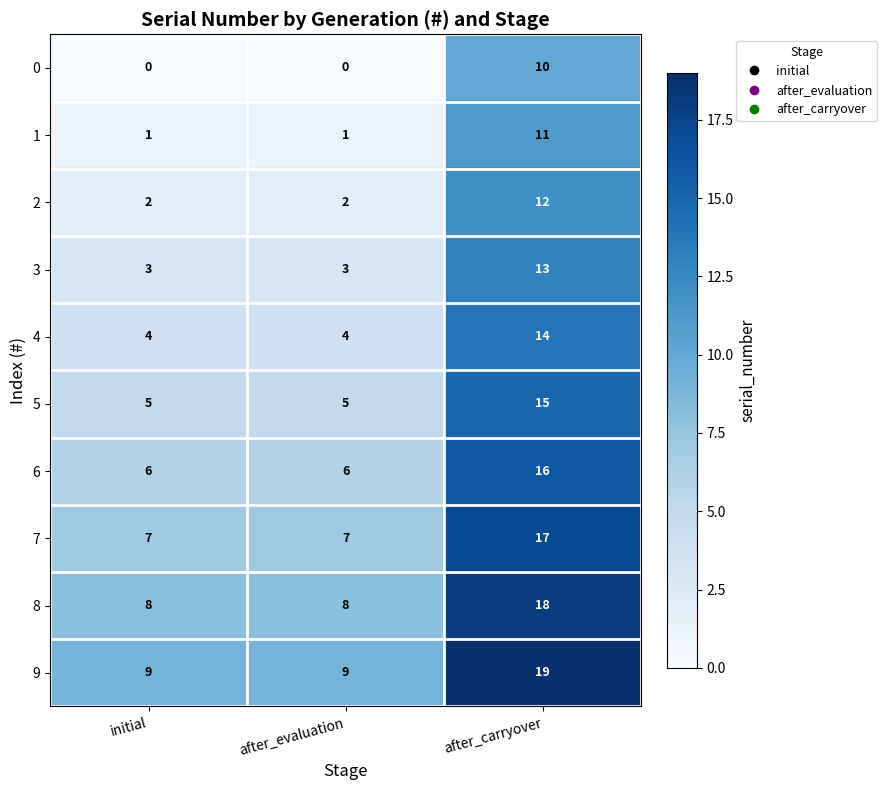

What is the spread (max minus min) of values at after_evaluation?

9